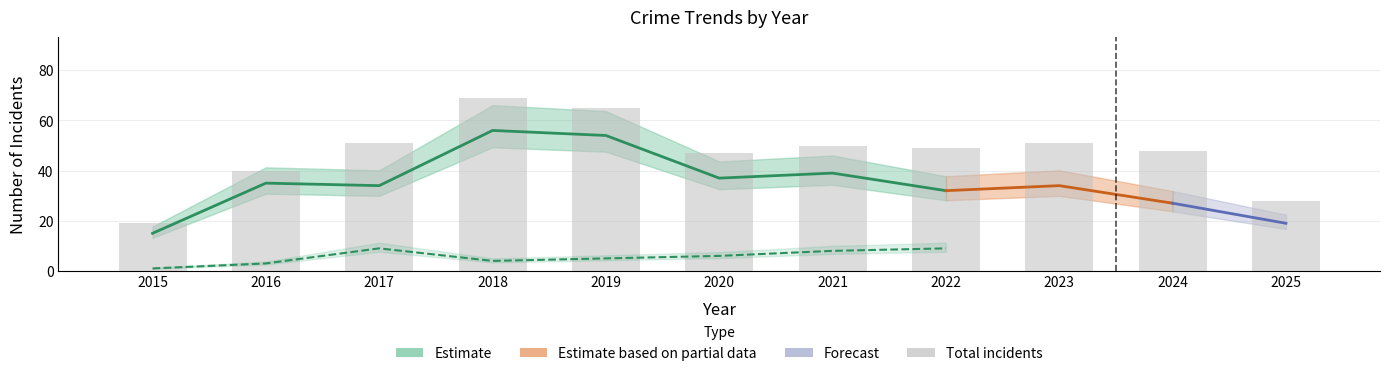

Which series has the largest range (max minus min)?

Total